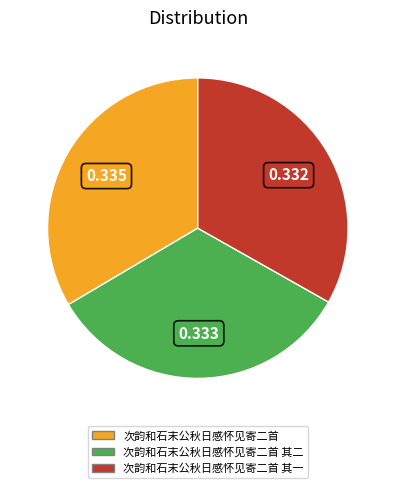

The 次韵和石末公秋日感怀见寄二首 slice represents 33% of the pie. True or false?

True